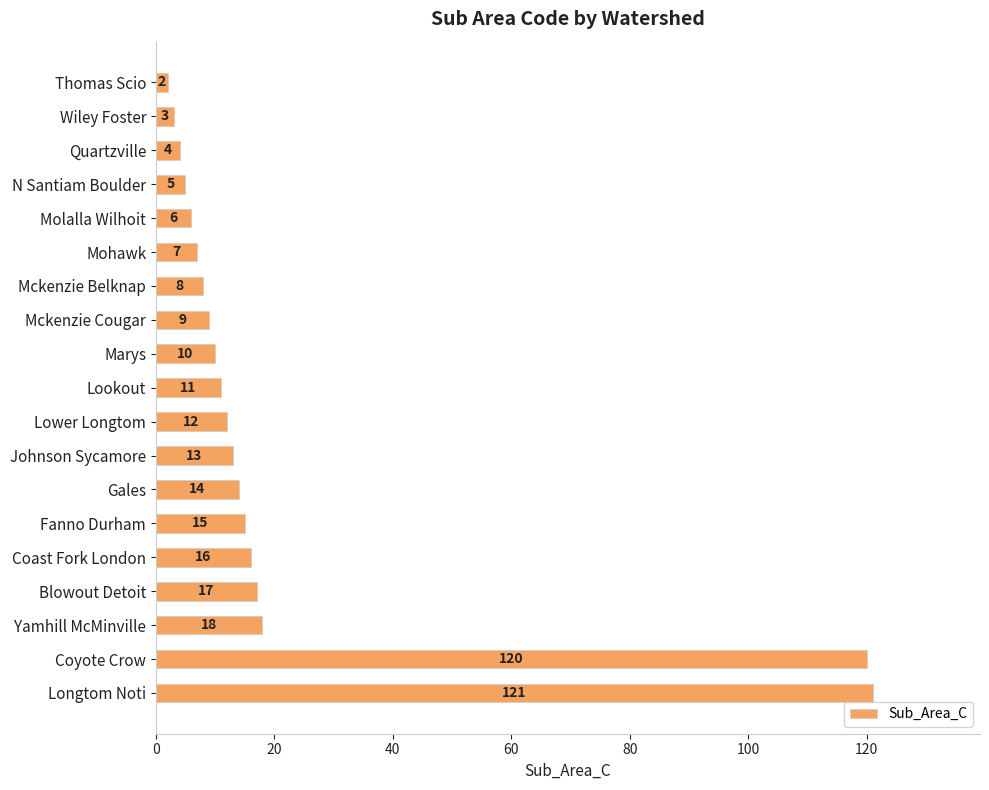

List the labels in order of value, largest first.

Longtom Noti, Coyote Crow, Yamhill McMinville, Blowout Detoit, Coast Fork London, Fanno Durham, Gales, Johnson Sycamore, Lower Longtom, Lookout, Marys, Mckenzie Cougar, Mckenzie Belknap, Mohawk, Molalla Wilhoit, N Santiam Boulder, Quartzville, Wiley Foster, Thomas Scio